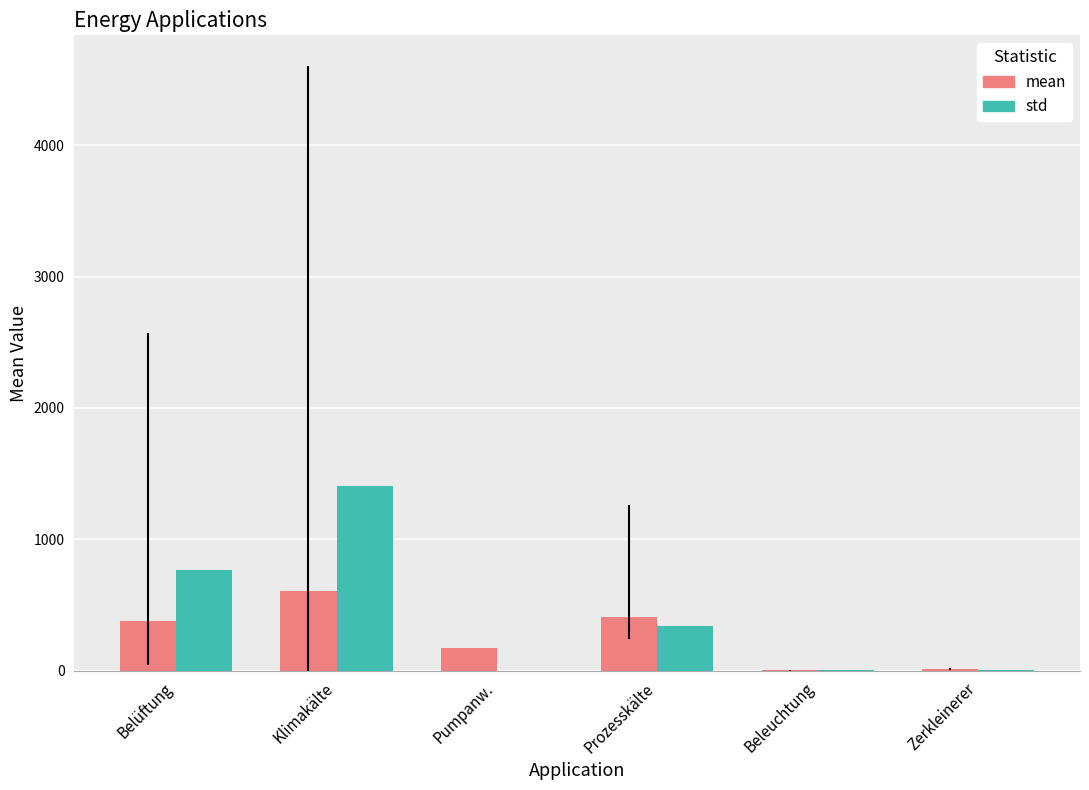

Is the value of mean at Belüftung greater than the value of std at Beleuchtung?

Yes